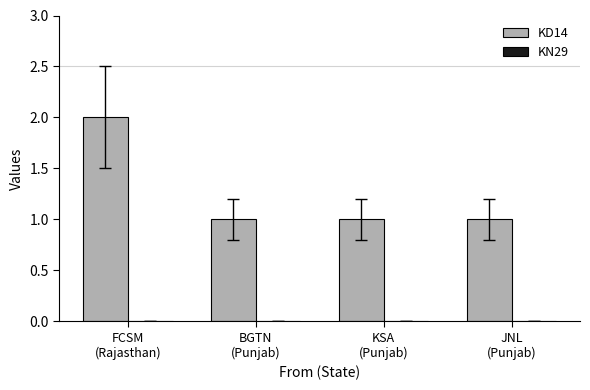

What is the label of the 1st bar from the right?

JNL
(Punjab)